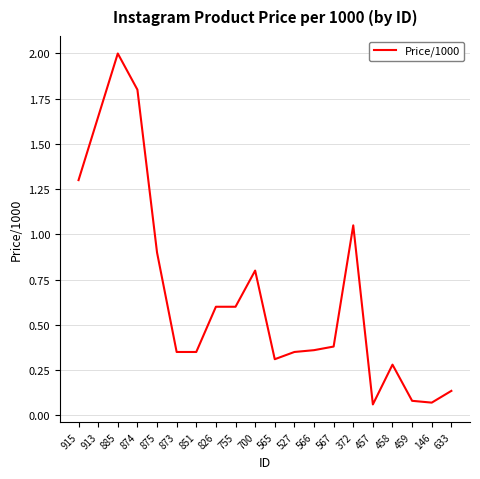

Between 457 and 915, which is larger?

915